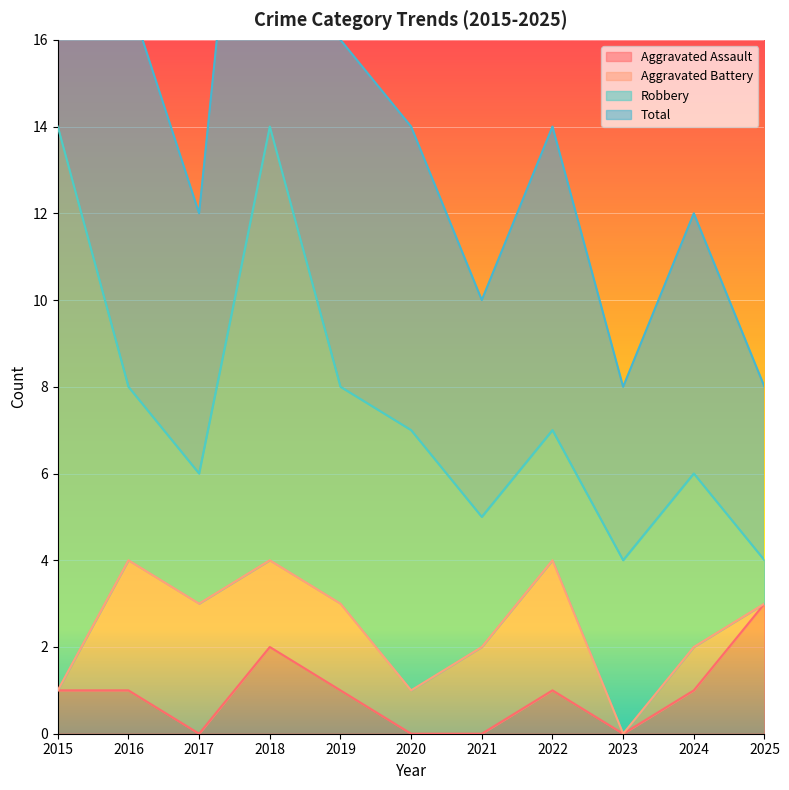

The value of Aggravated Assault at 2022 is 1. True or false?

True